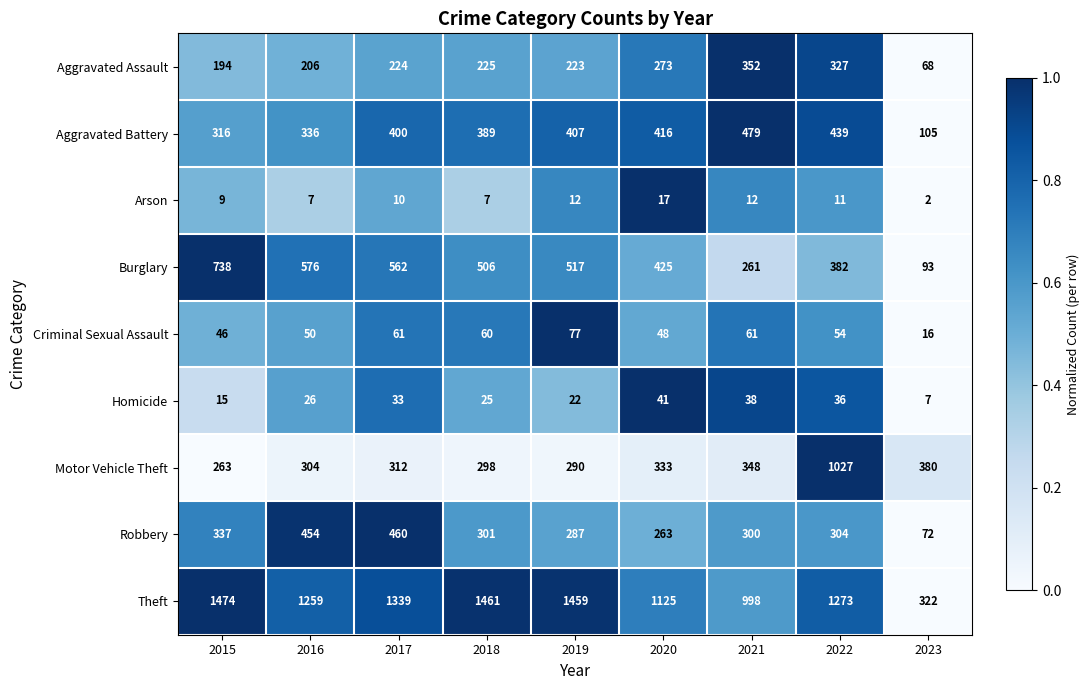

Is the value of Aggravated Assault at 2015 greater than the value of Theft at 2021?

No